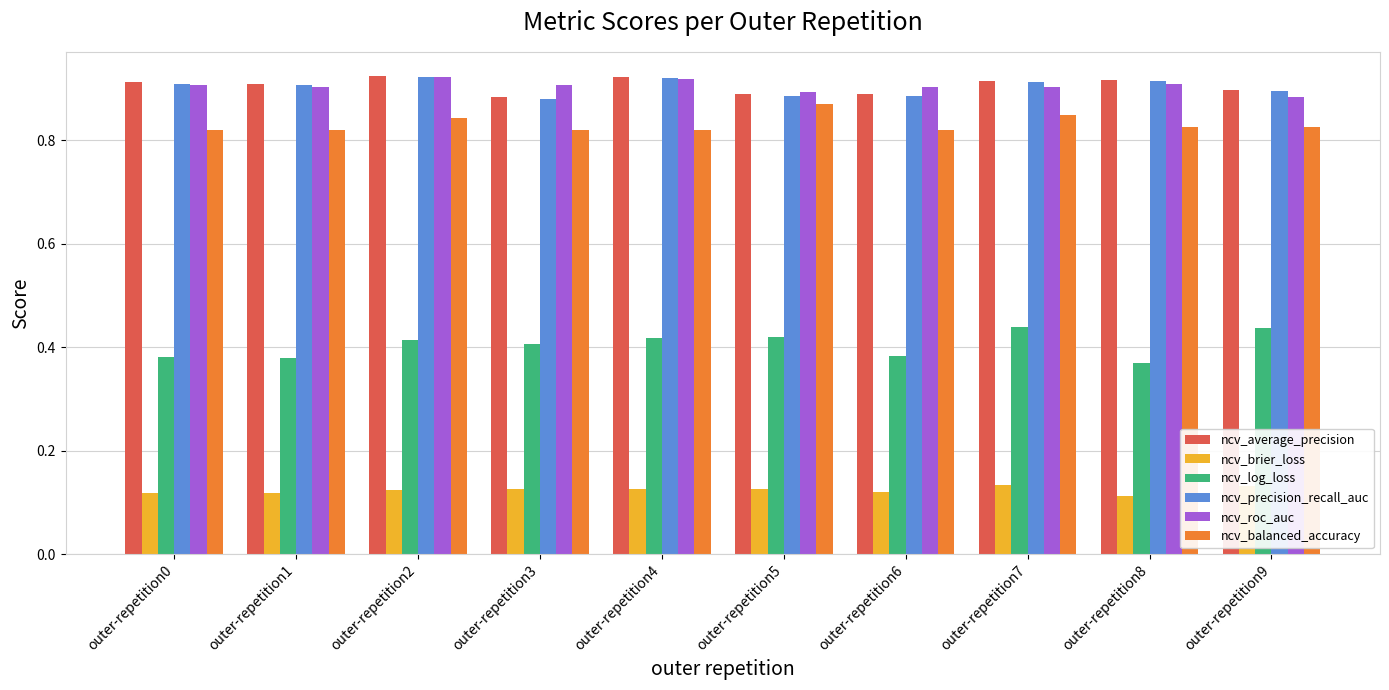

What are all the series names shown in the legend?

ncv_average_precision, ncv_brier_loss, ncv_log_loss, ncv_precision_recall_auc, ncv_roc_auc, ncv_balanced_accuracy